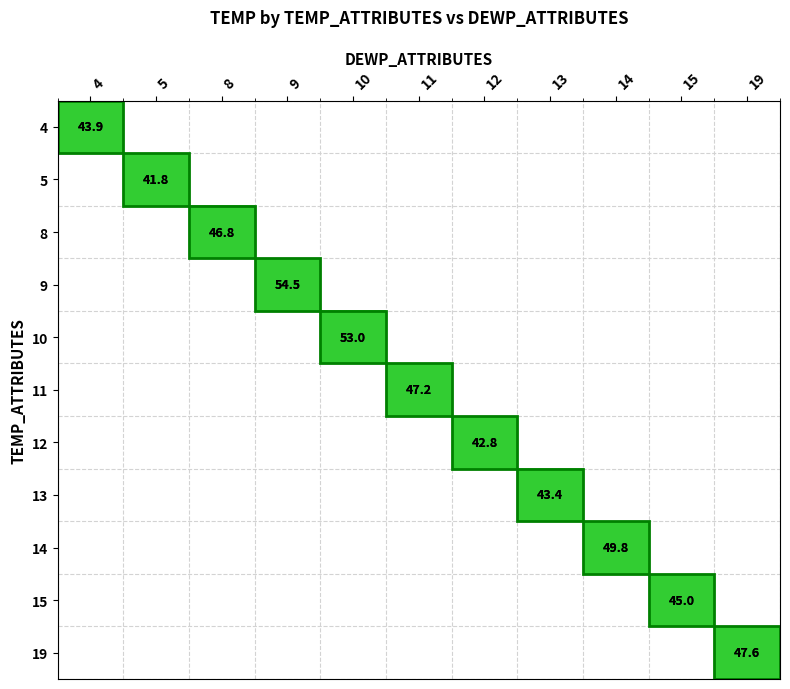

Reading left to right, what are all the values shown in this chart?

row_0: 43.9	0.0	0.0	0.0	0.0	0.0	0.0	0.0	0.0	0.0	0.0
row_1: 0.0	41.8	0.0	0.0	0.0	0.0	0.0	0.0	0.0	0.0	0.0
row_2: 0.0	0.0	46.8	0.0	0.0	0.0	0.0	0.0	0.0	0.0	0.0
row_3: 0.0	0.0	0.0	54.5	0.0	0.0	0.0	0.0	0.0	0.0	0.0
row_4: 0.0	0.0	0.0	0.0	53.0	0.0	0.0	0.0	0.0	0.0	0.0
row_5: 0.0	0.0	0.0	0.0	0.0	47.2	0.0	0.0	0.0	0.0	0.0
row_6: 0.0	0.0	0.0	0.0	0.0	0.0	42.8	0.0	0.0	0.0	0.0
row_7: 0.0	0.0	0.0	0.0	0.0	0.0	0.0	43.4	0.0	0.0	0.0
row_8: 0.0	0.0	0.0	0.0	0.0	0.0	0.0	0.0	49.8	0.0	0.0
row_9: 0.0	0.0	0.0	0.0	0.0	0.0	0.0	0.0	0.0	45.0	0.0
row_10: 0.0	0.0	0.0	0.0	0.0	0.0	0.0	0.0	0.0	0.0	47.6